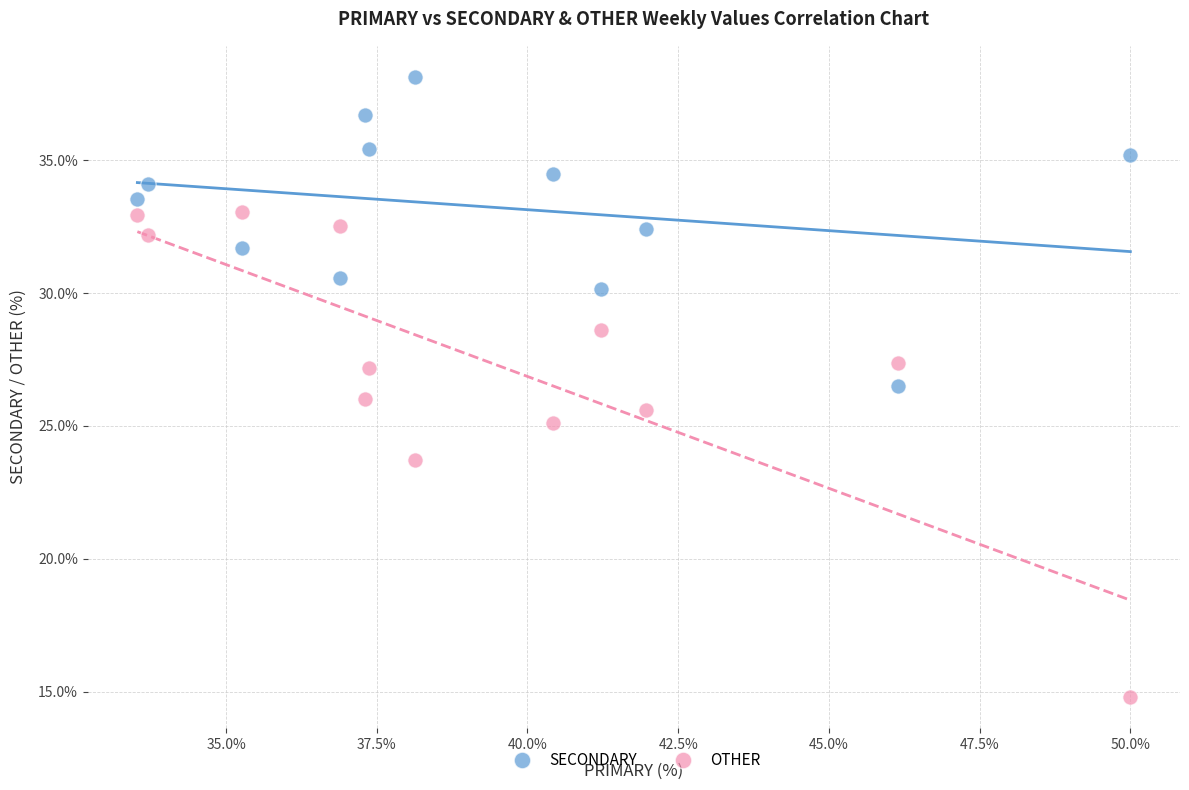

Which series contains the highest Y value?

SECONDARY